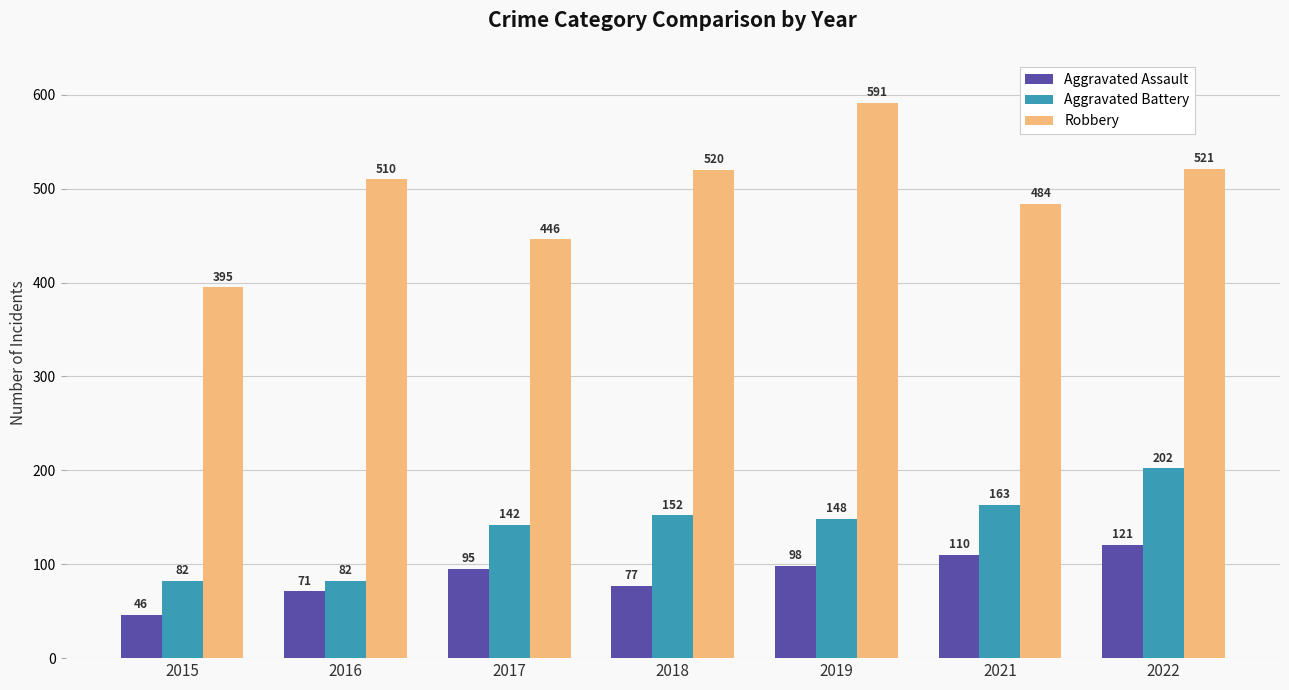

What is the greatest value displayed?

591